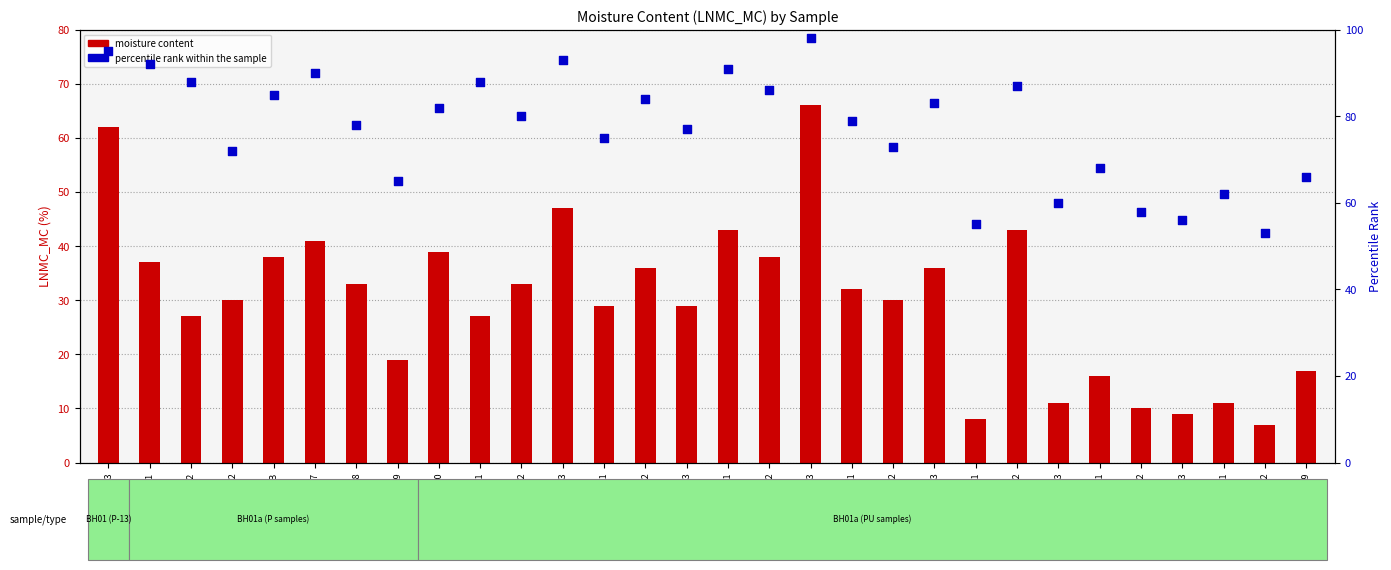

What is the total value across all series at BH01A-PU-08?

111